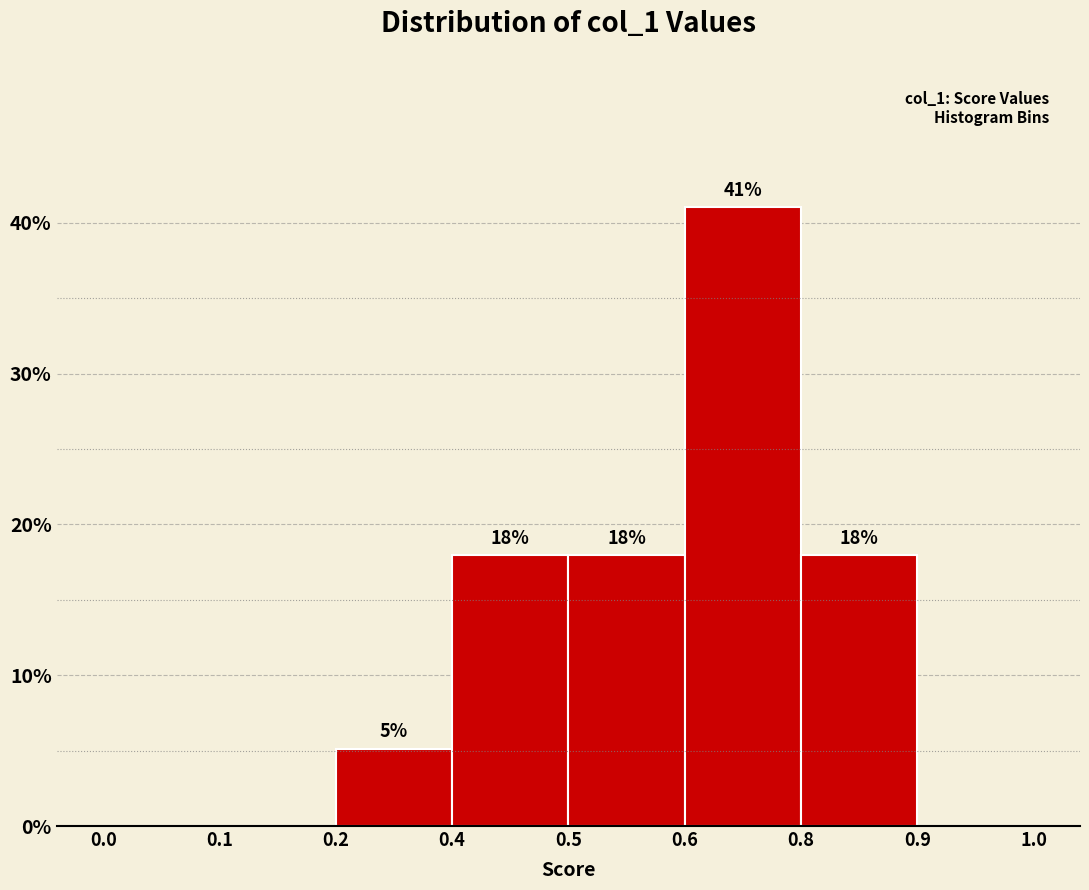

Between 0.1 and 0.6, which is larger?

0.6